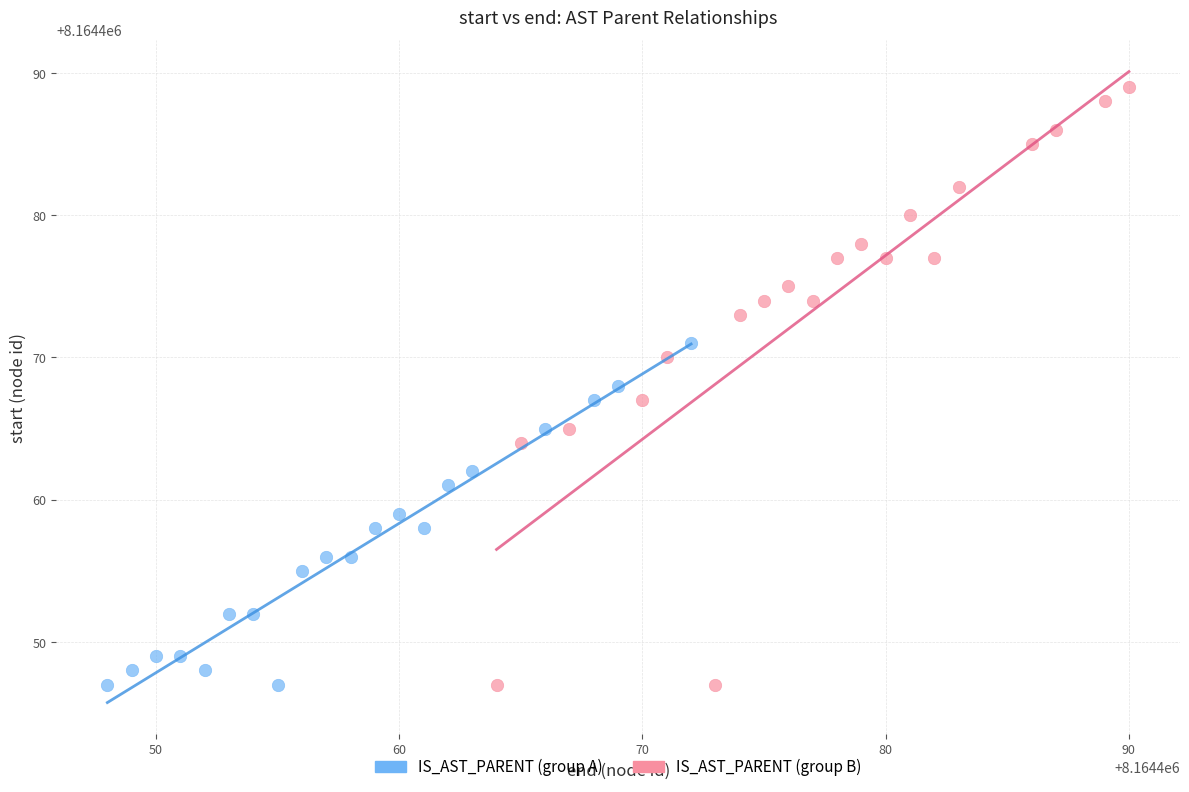

Which series reaches the maximum Y coordinate?

IS_AST_PARENT (group B)